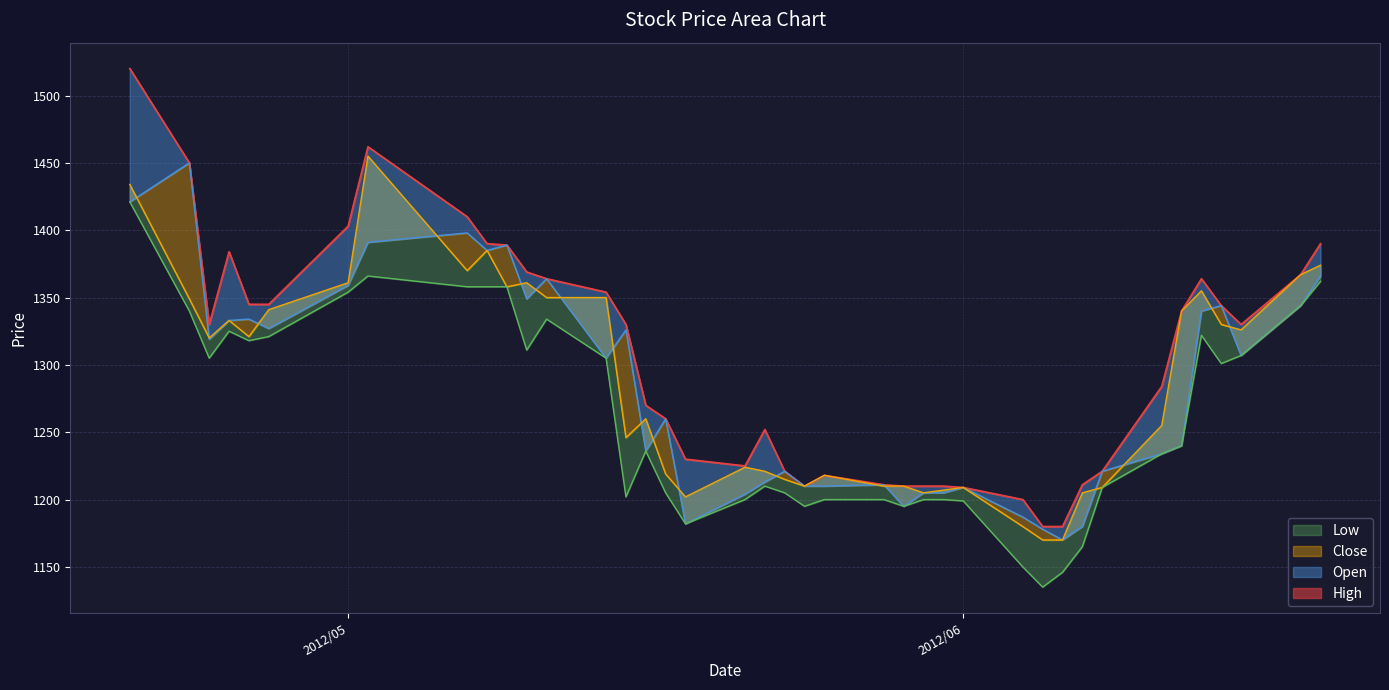

Between 2012/04/24 and 2012/05/21, which series saw the biggest shift?

Open